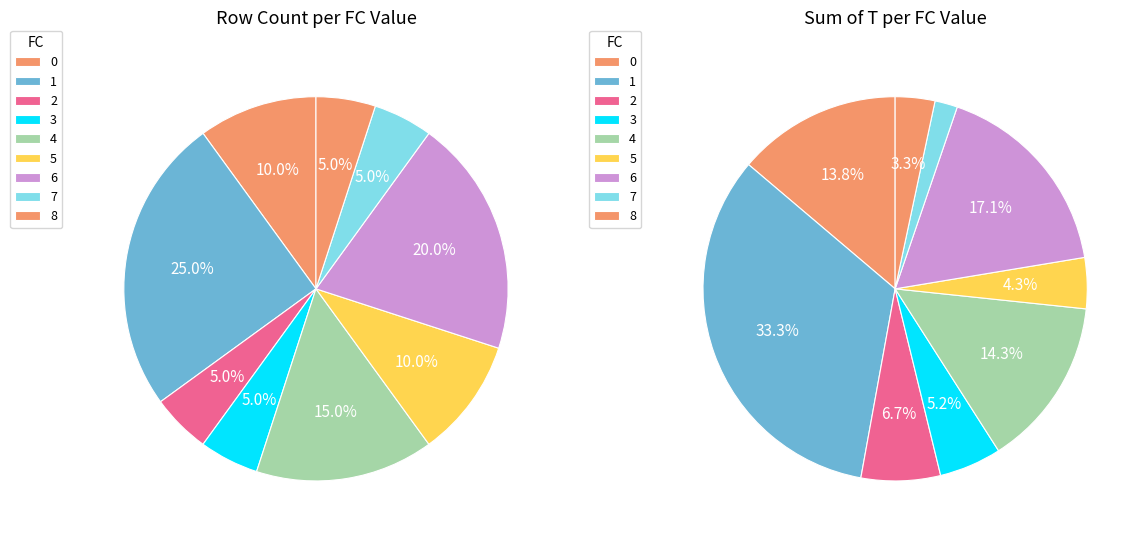

How many segments does this pie chart have?

9